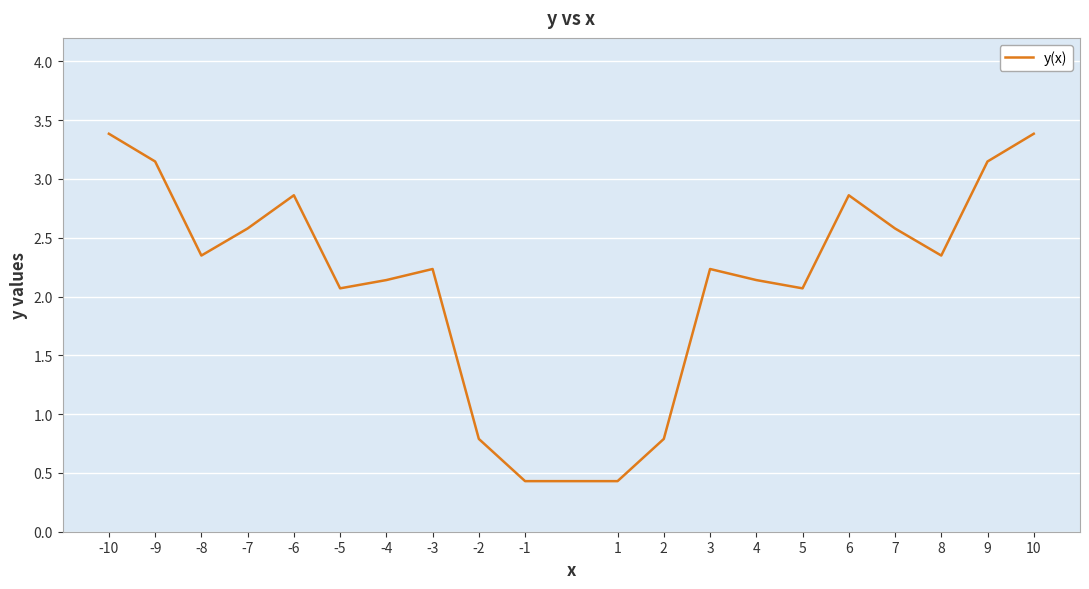

What is the difference between the maximum and minimum values?

3.0